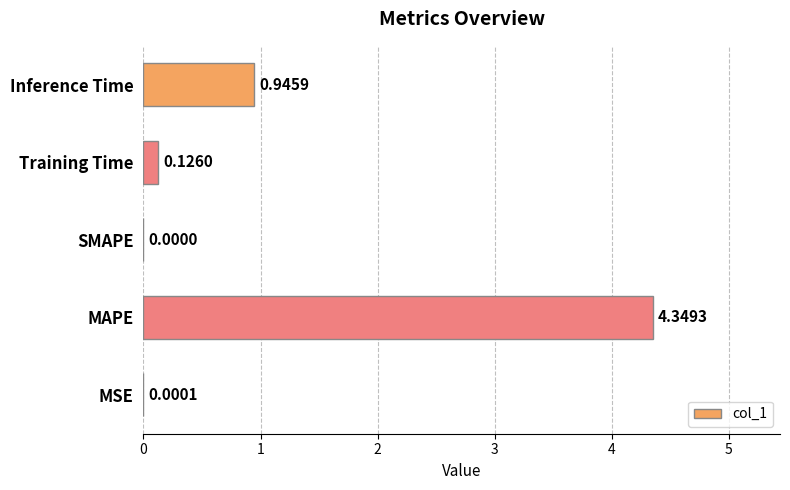

Where is the data nearest to the value 2?

Inference Time